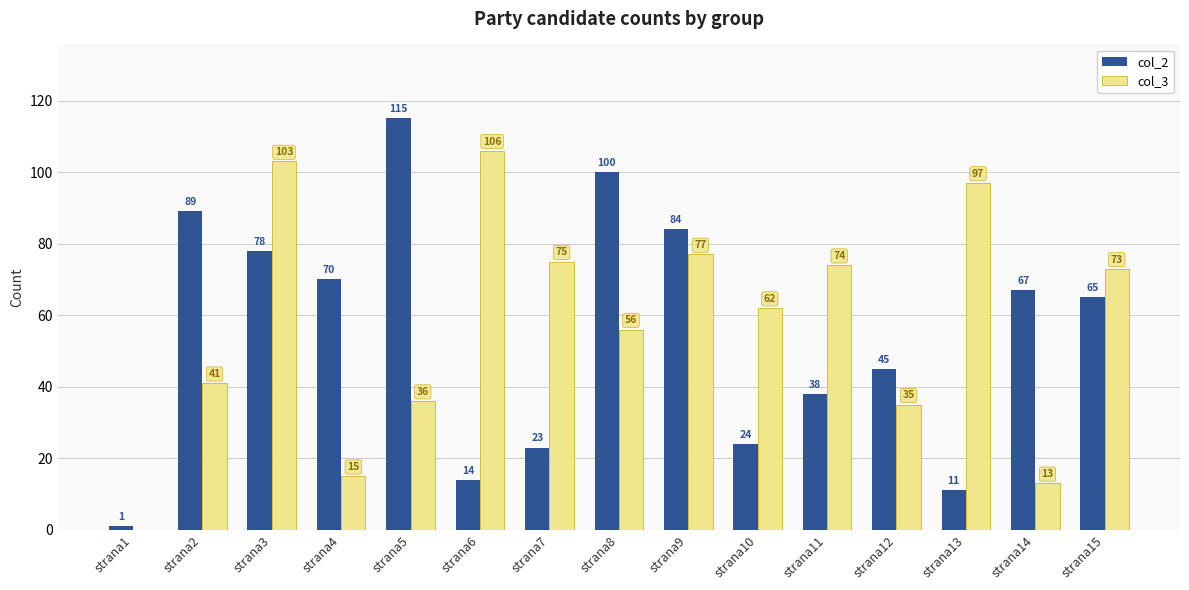

What is the maximum value for col_2?

115